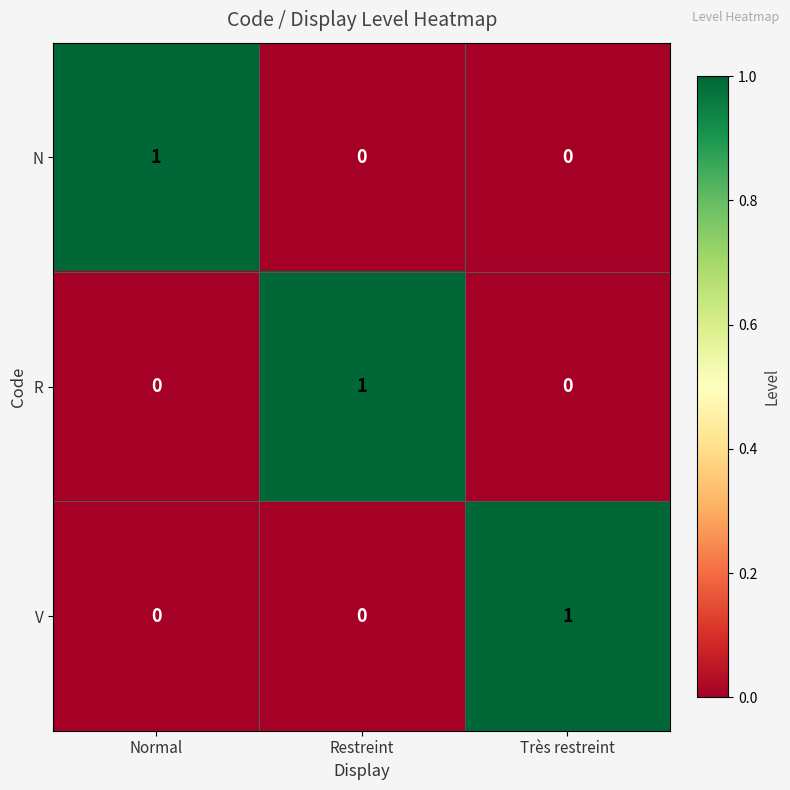

Count the V values in the range 0 to 1.

3